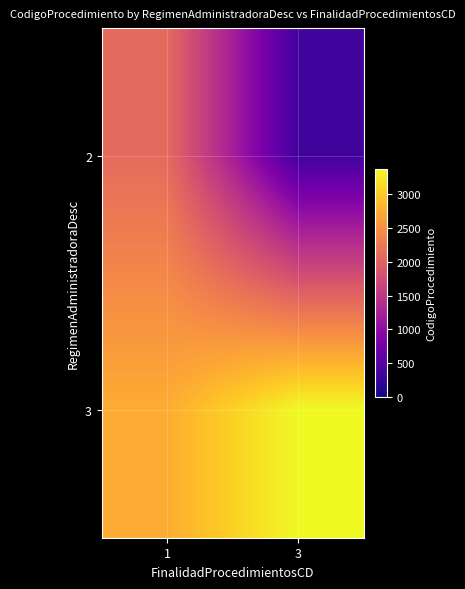

At how many categories does at least one series exceed 1888?

2